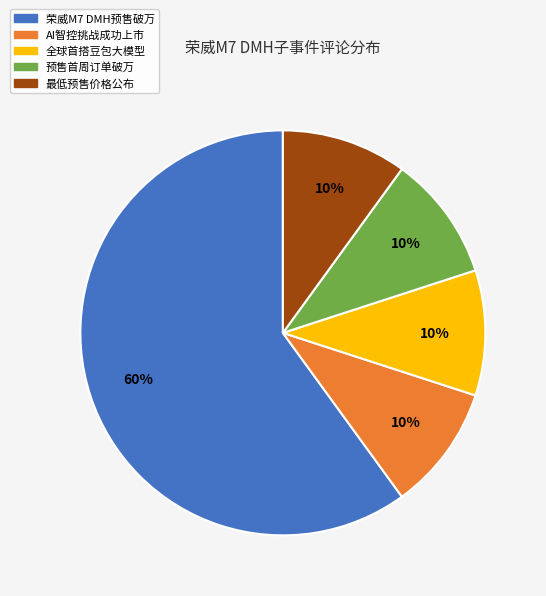

The 荣威M7 DMH预售破万 slice represents 48% of the pie. True or false?

False